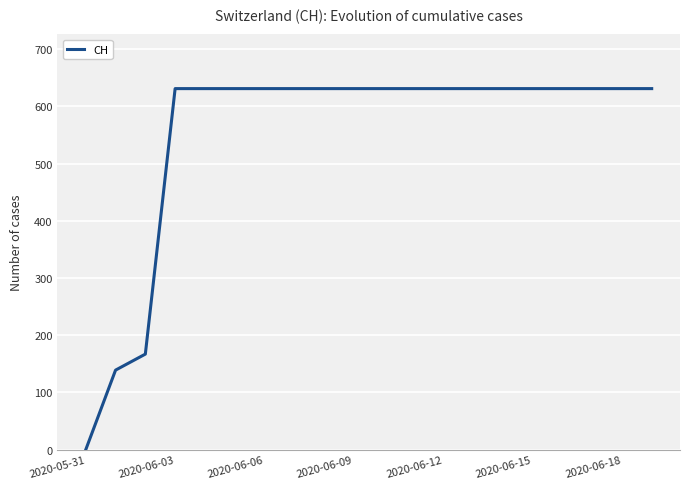

What is the maximum value shown in the chart?

631